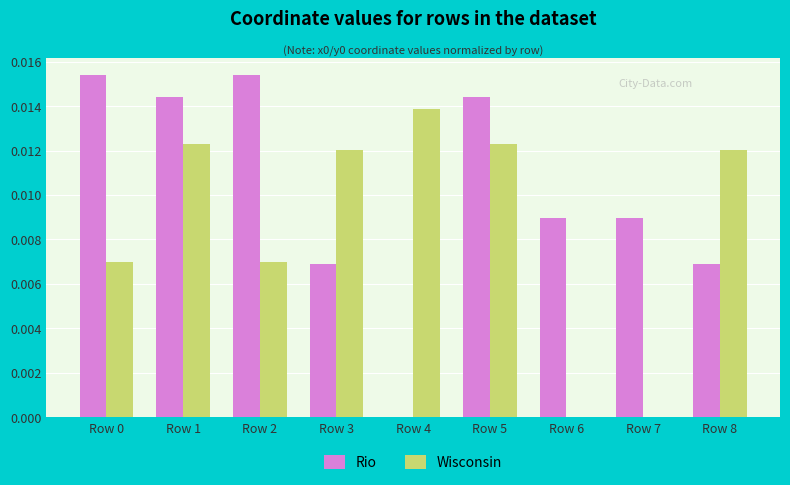

Between Row 2 and Row 5, which series saw the biggest shift?

Wisconsin